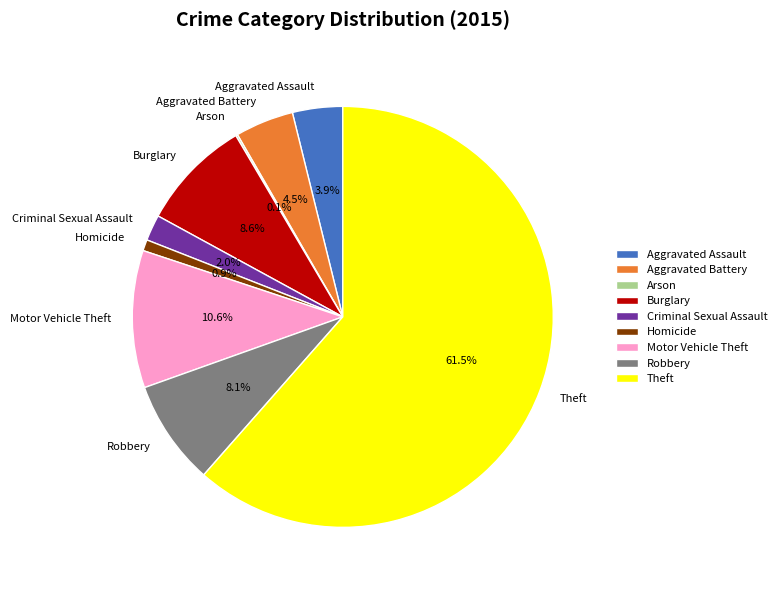

Which category accounts for the majority?

Theft